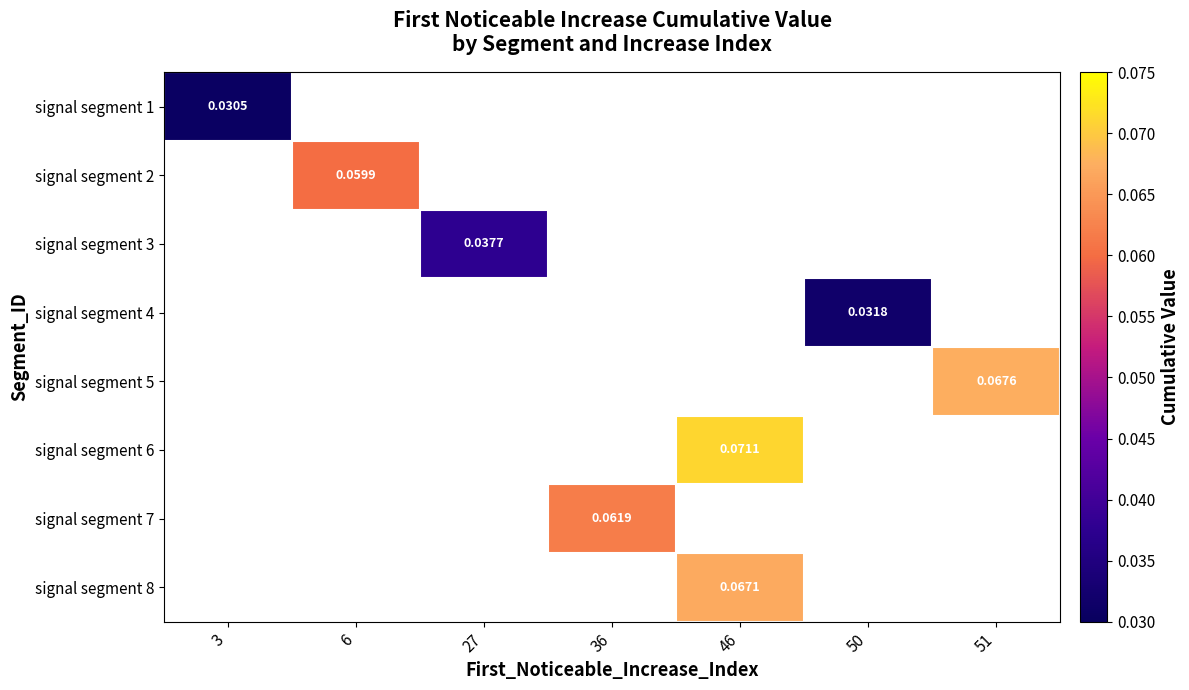

Between 3 and 6, which is larger?

6